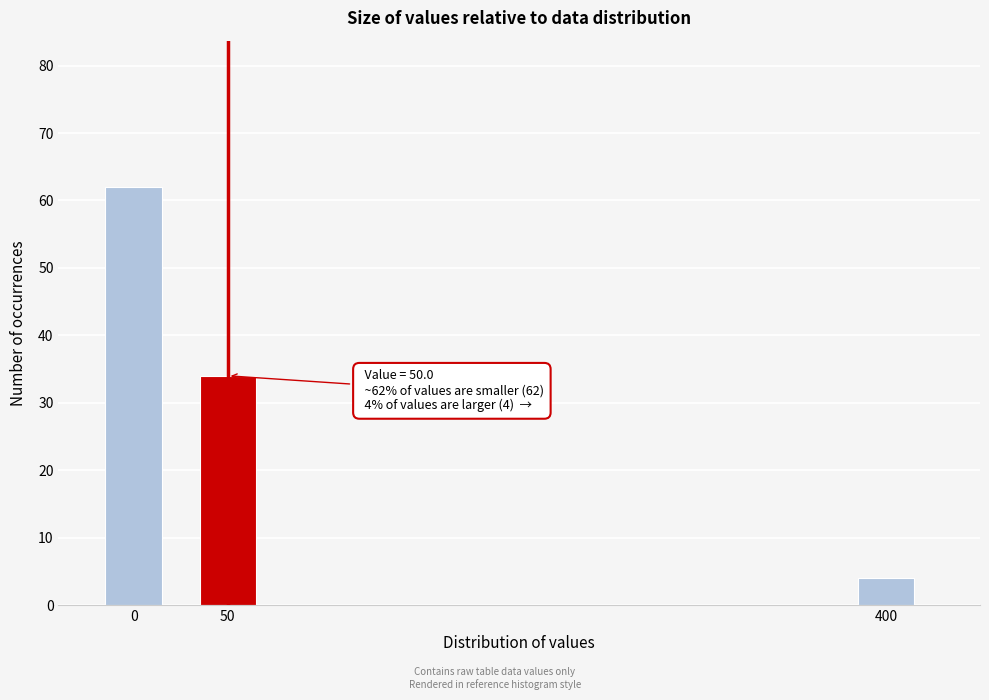

Reading left to right, list all the values displayed in this chart.

0=62	50=34	400=4